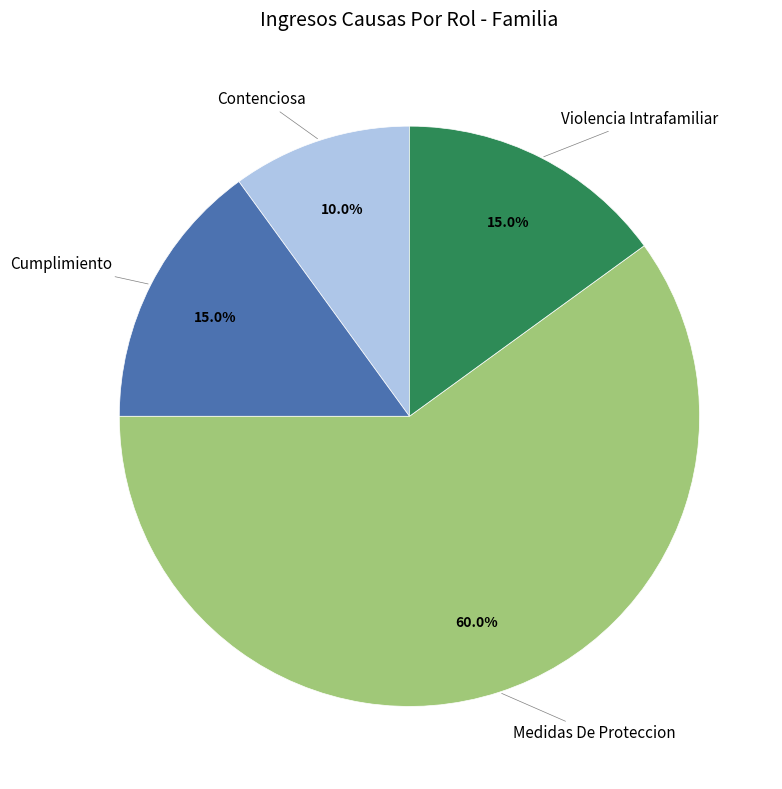

What is the smallest slice in the pie chart?

Contenciosa